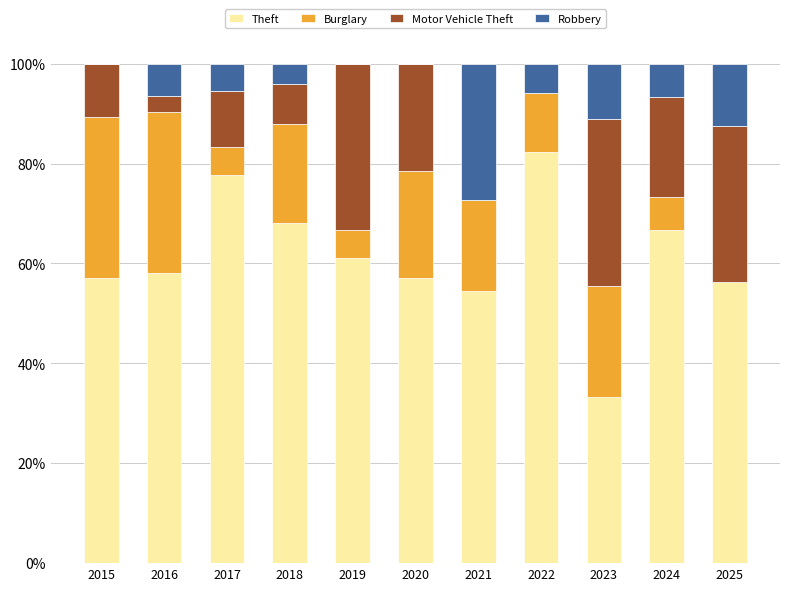

What is the maximum value for Theft?

82.4